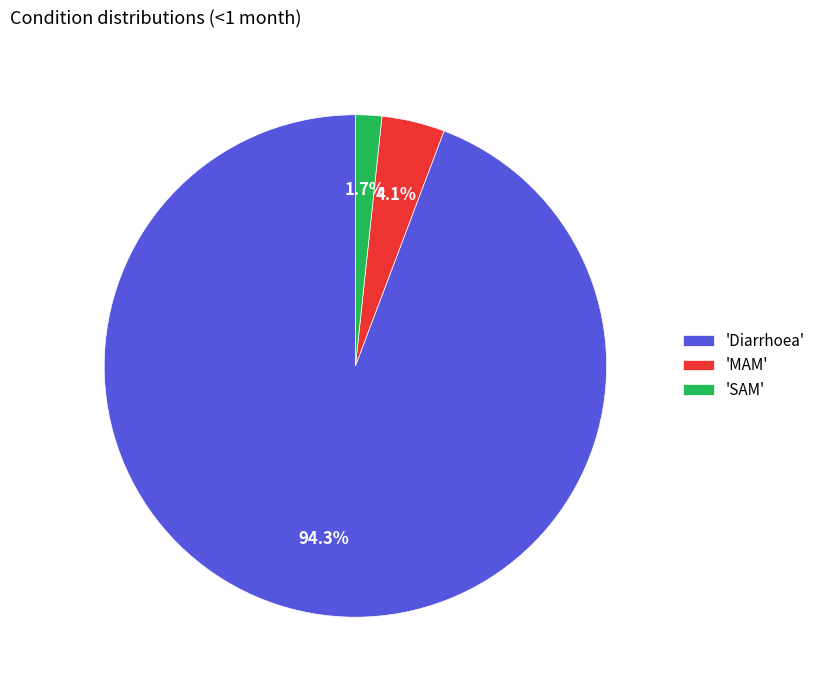

How many slices are in this pie chart?

3